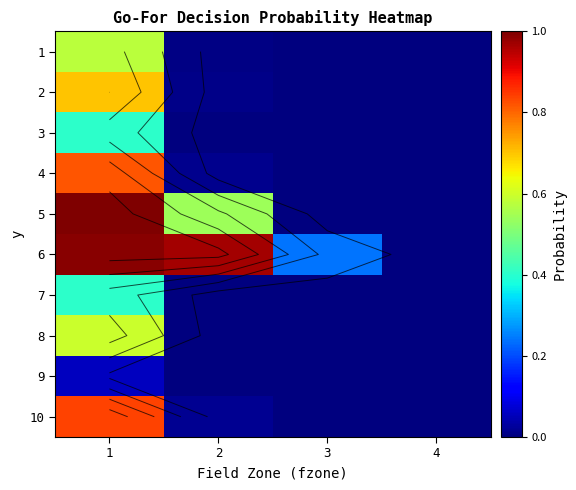

Which category has the highest value across all series?

1